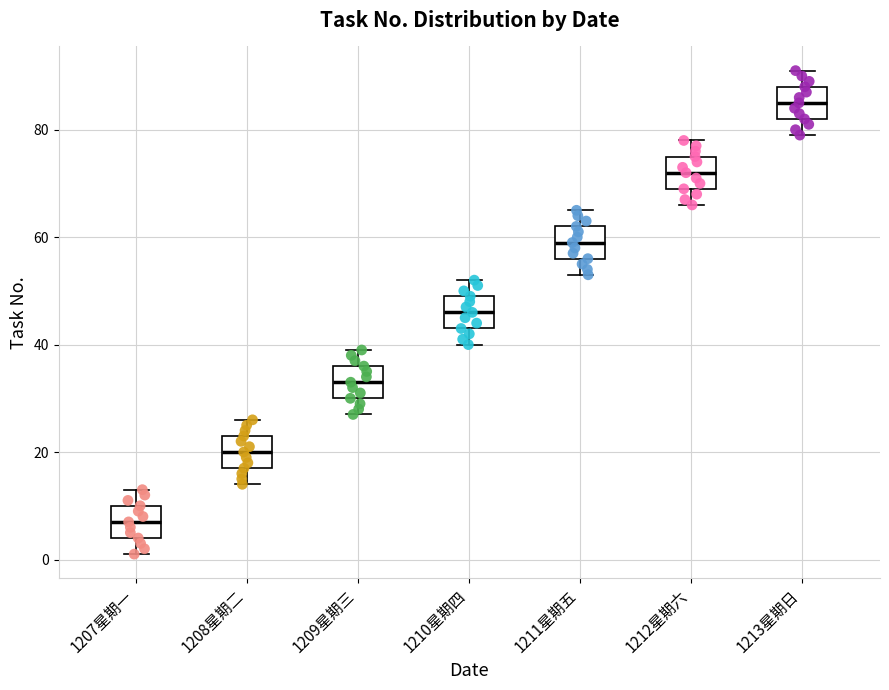

Reading left to right, transcribe this box plot: for each box, give where its median line is, the range the box spans, and where its two whiskers end, as read against the y-axis. The values are not printed on the chart, so give them approximately, as read against the axis.

1207星期一: median 8, box 4 to 10, whiskers 2 to 14
1208星期二: median 20, box 18 to 24, whiskers 14 to 26
1209星期三: median 34, box 30 to 36, whiskers 28 to 40
1210星期四: median 46, box 44 to 50, whiskers 40 to 52
1211星期五: median 60, box 56 to 62, whiskers 54 to 66
1212星期六: median 72, box 70 to 76, whiskers 66 to 78
1213星期日: median 86, box 82 to 88, whiskers 80 to 92